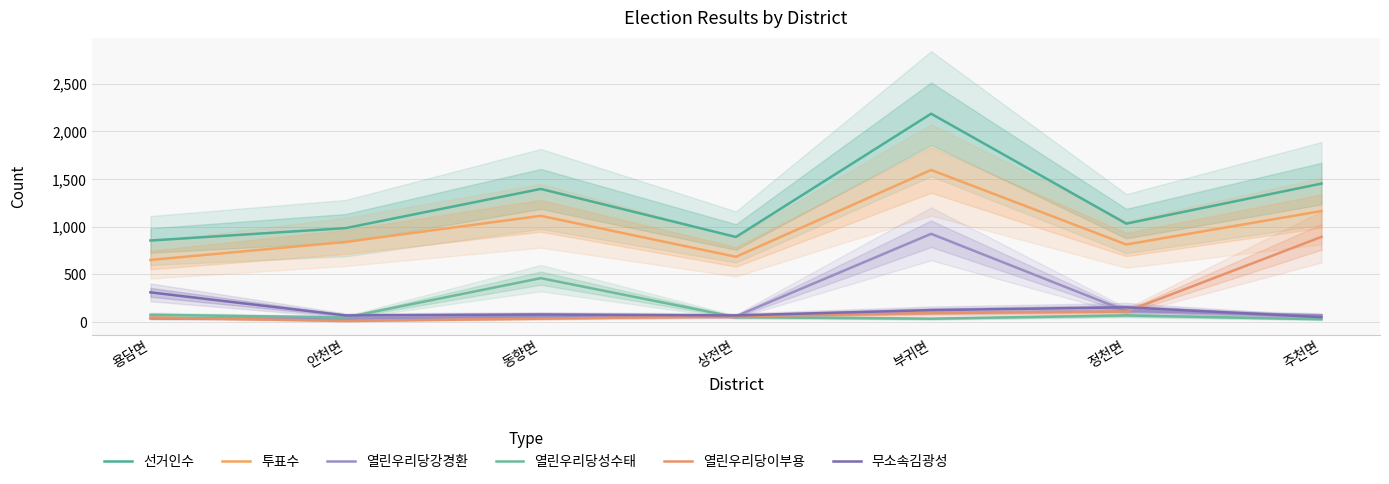

Which series ends up on top after the final intersection of 열린우리당성수태 and 열린우리당강경환?

열린우리당강경환